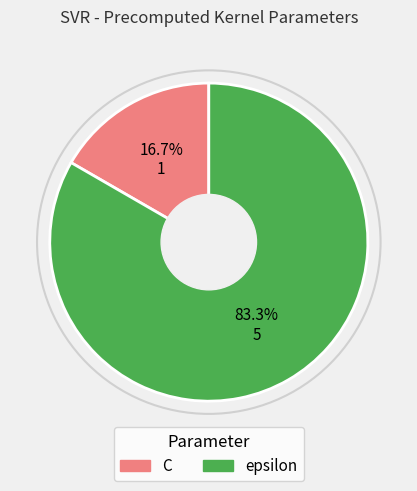

Which category has the smallest portion of the pie?

C